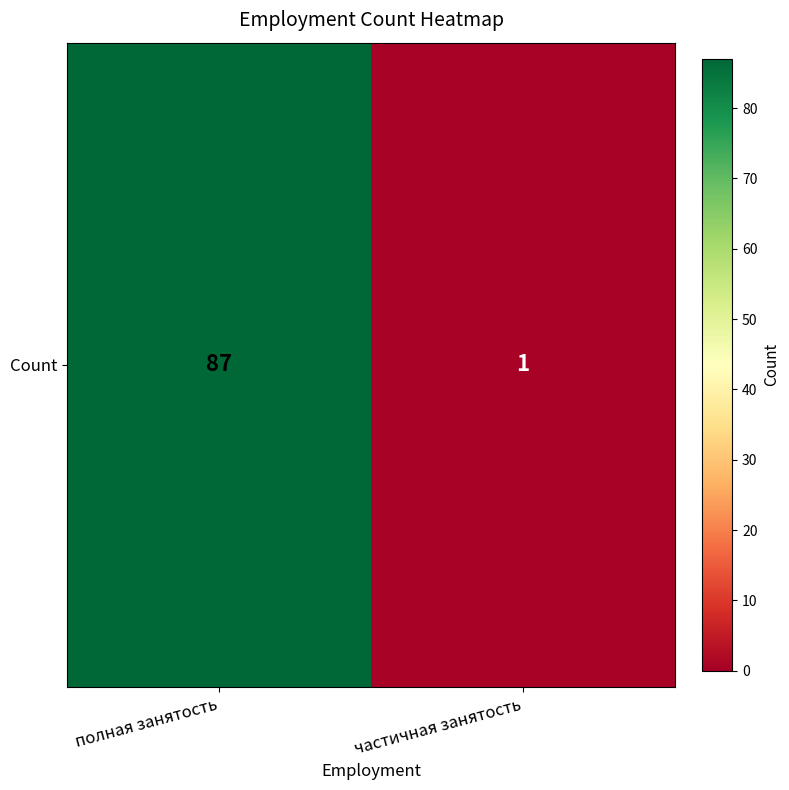

Which label corresponds to the smallest value in the chart?

частичная занятость